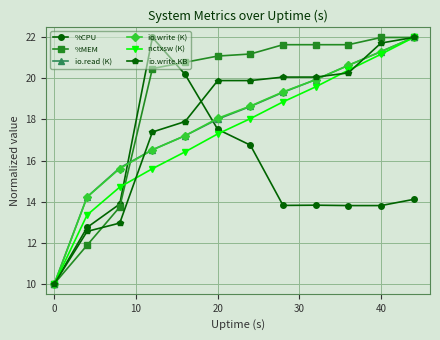

Which series ends up on top after the final intersection of %CPU and io.read (K)?

io.read (K)